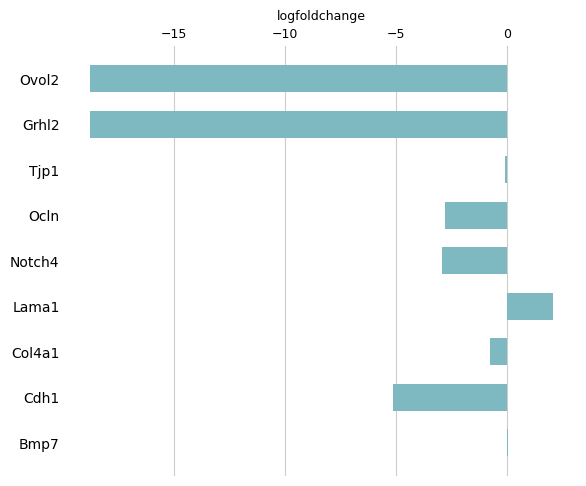

What is the greatest value displayed?

2.1